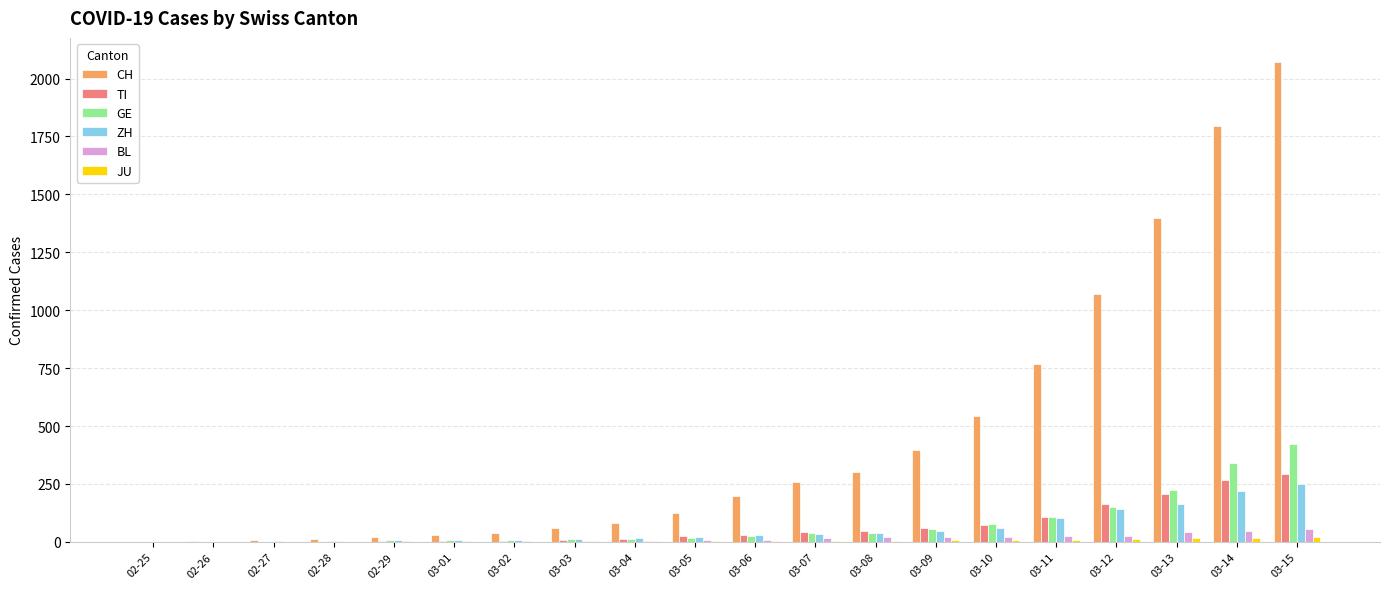

What is the maximum value for TI?

293